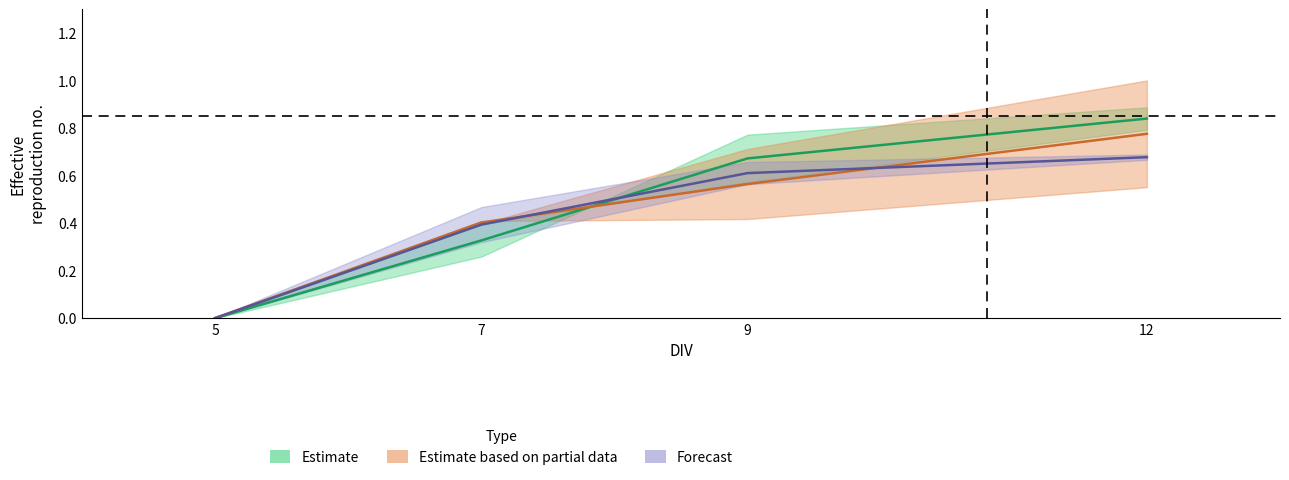

Where do col_5 and L Ascorbic acid - 0 uM first cross each other?

7 and 9